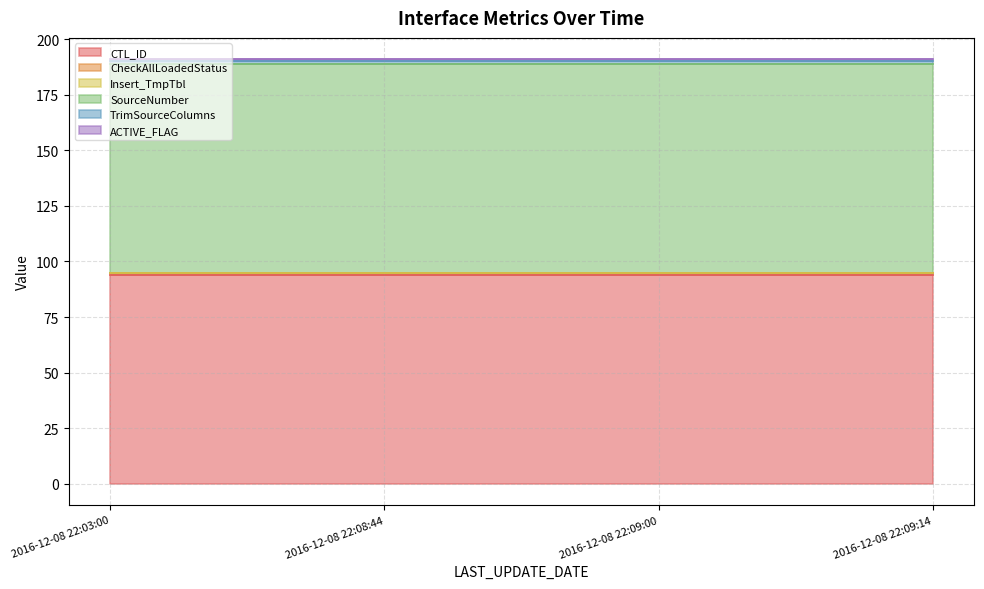

Reading left to right, extract all data points from this chart.

CTL_ID: 2016-12-08 22:03:00=94	2016-12-08 22:08:44=94	2016-12-08 22:09:00=94	2016-12-08 22:09:14=94
CheckAllLoadedStatus: 2016-12-08 22:03:00=1	2016-12-08 22:08:44=1	2016-12-08 22:09:00=1	2016-12-08 22:09:14=1
Insert_TmpTbl: 2016-12-08 22:03:00=0	2016-12-08 22:08:44=0	2016-12-08 22:09:00=0	2016-12-08 22:09:14=0
SourceNumber: 2016-12-08 22:03:00=94	2016-12-08 22:08:44=94	2016-12-08 22:09:00=94	2016-12-08 22:09:14=94
TrimSourceColumns: 2016-12-08 22:03:00=1	2016-12-08 22:08:44=1	2016-12-08 22:09:00=1	2016-12-08 22:09:14=1
ACTIVE_FLAG: 2016-12-08 22:03:00=1	2016-12-08 22:08:44=1	2016-12-08 22:09:00=1	2016-12-08 22:09:14=1